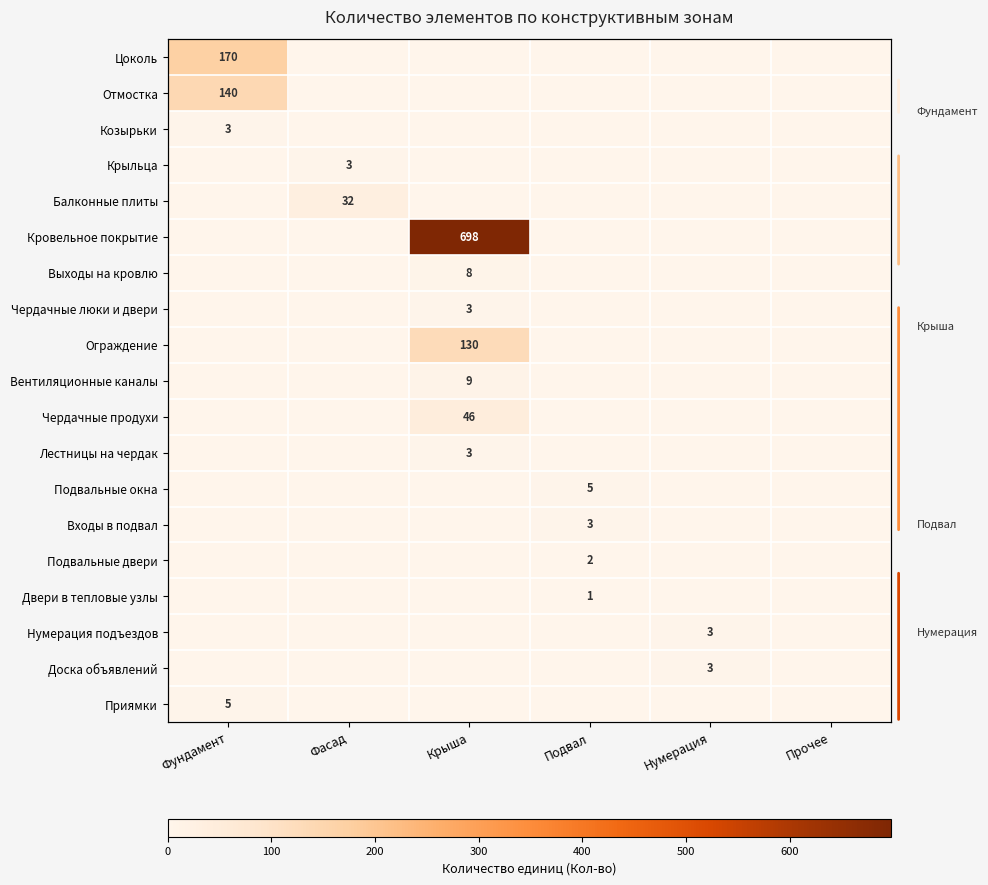

Rank the series by their maximum value, from highest to lowest.

Кровельное покрытие, Цоколь, Отмостка, Ограждение, Чердачные продухи, Балконные плиты, Вентиляционные каналы, Выходы на кровлю, Подвальные окна, Приямки, Козырьки, Крыльца, Чердачные люки и двери, Лестницы на чердак, Входы в подвал, Нумерация подъездов, Доска объявлений, Подвальные двери, Двери в тепловые узлы